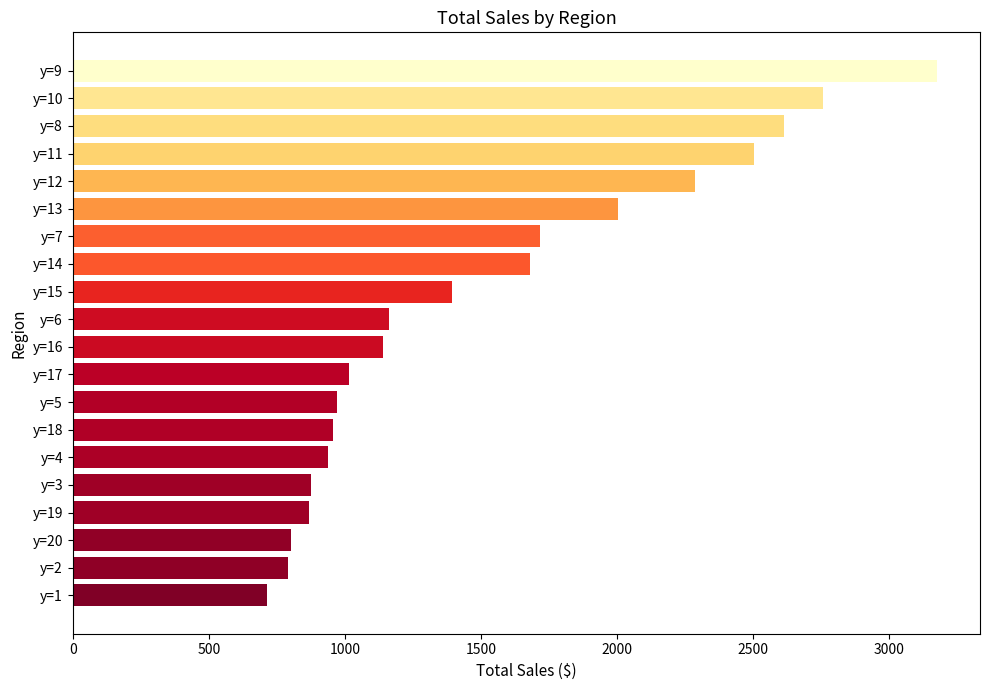

What is the average value?

1517.5